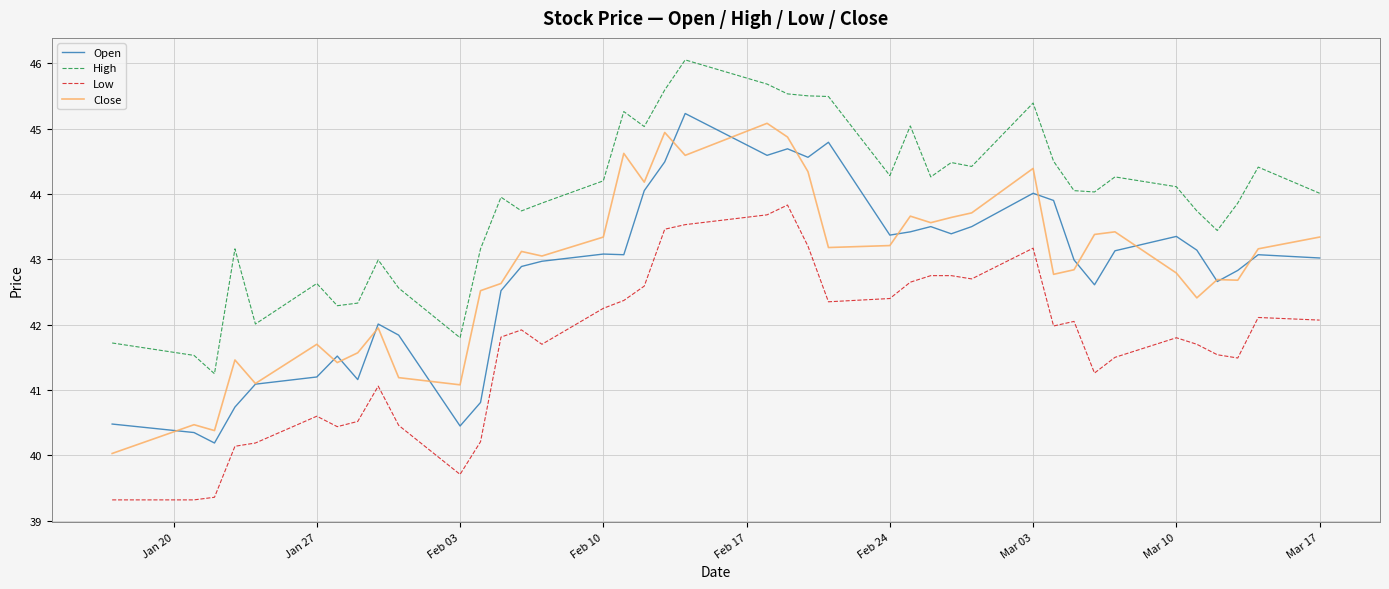

True or false: Close and High cross at least once.

False